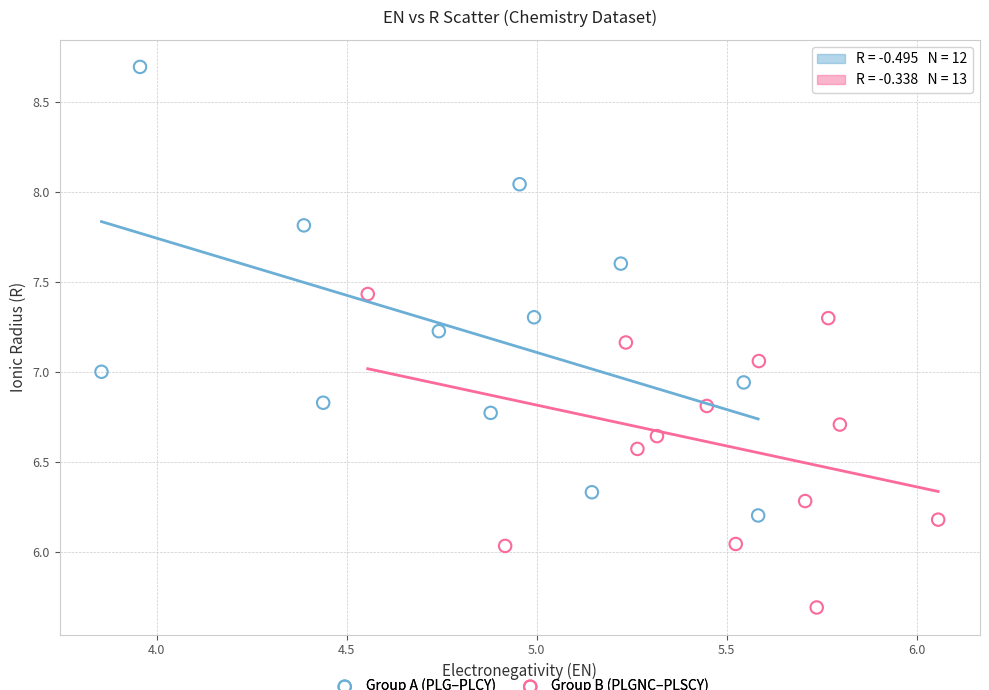

Which series contains the highest Y value?

Group A (PLG–PLCY)